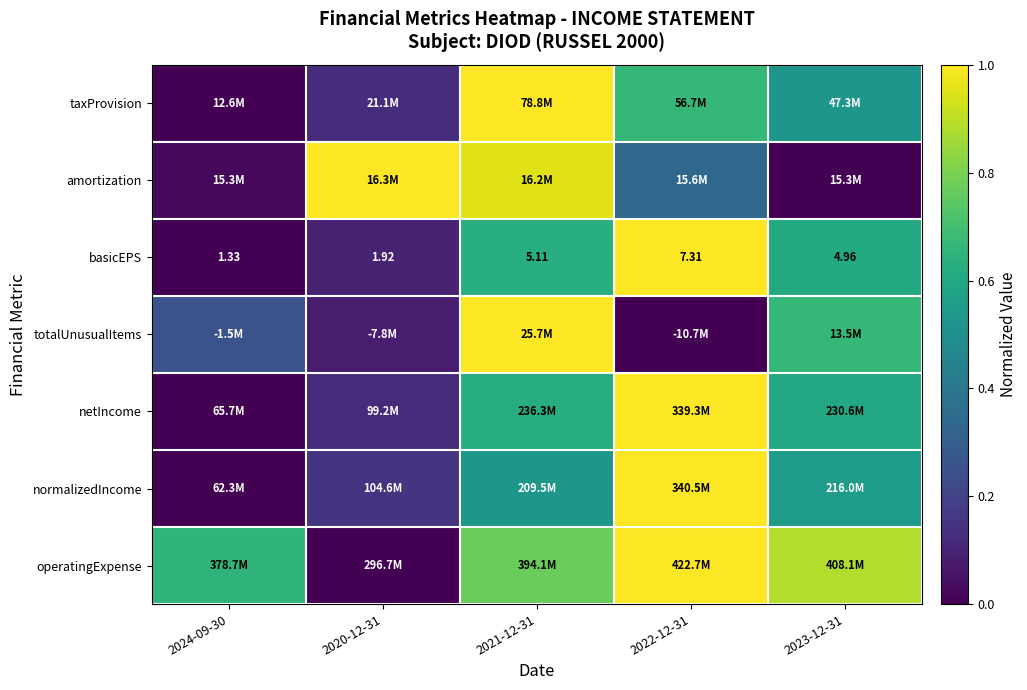

How many data points in basicEPS are less than 4?

2